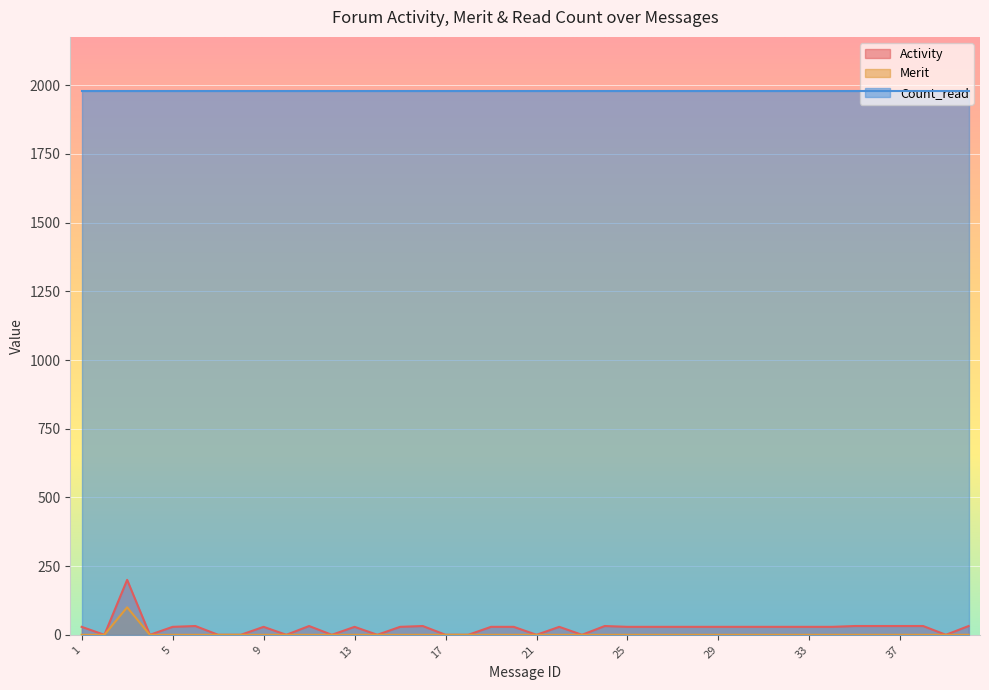

What is the maximum value for Merit?

100